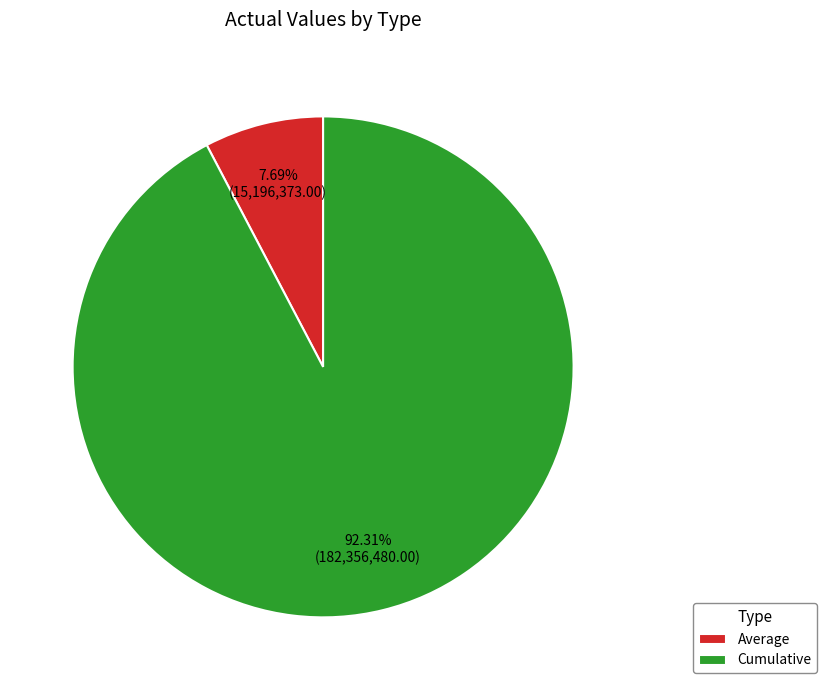

Which slice is the largest?

Cumulative